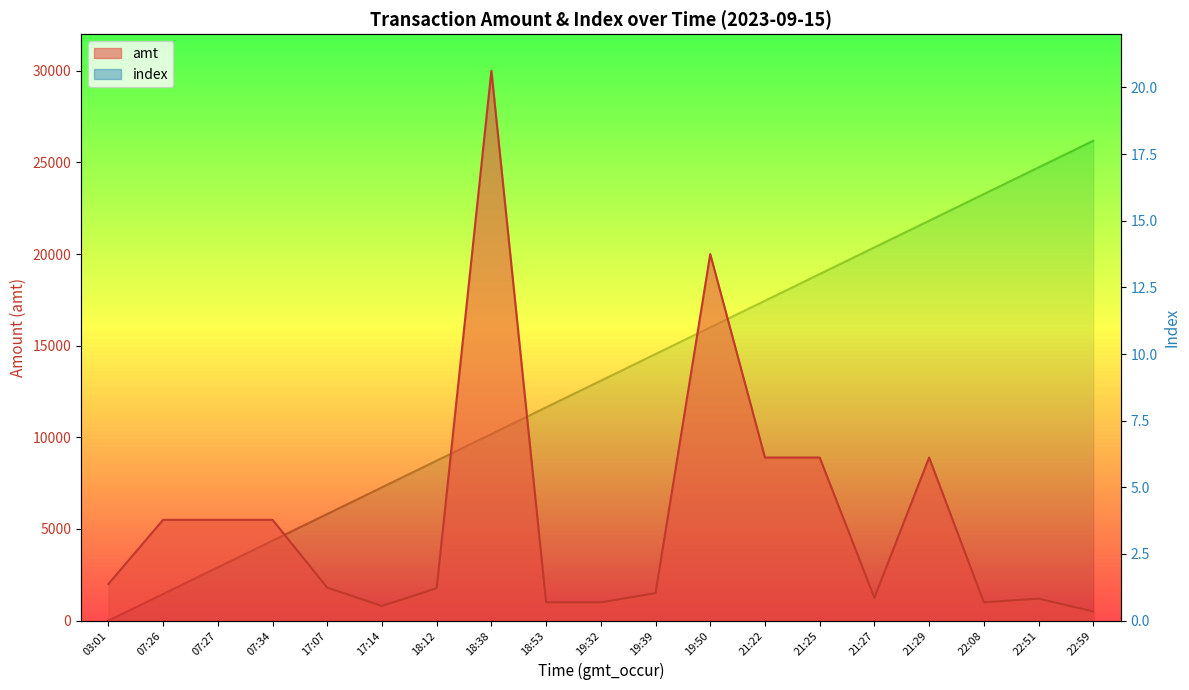

The index series shows 0 at 07:26. True or false?

False